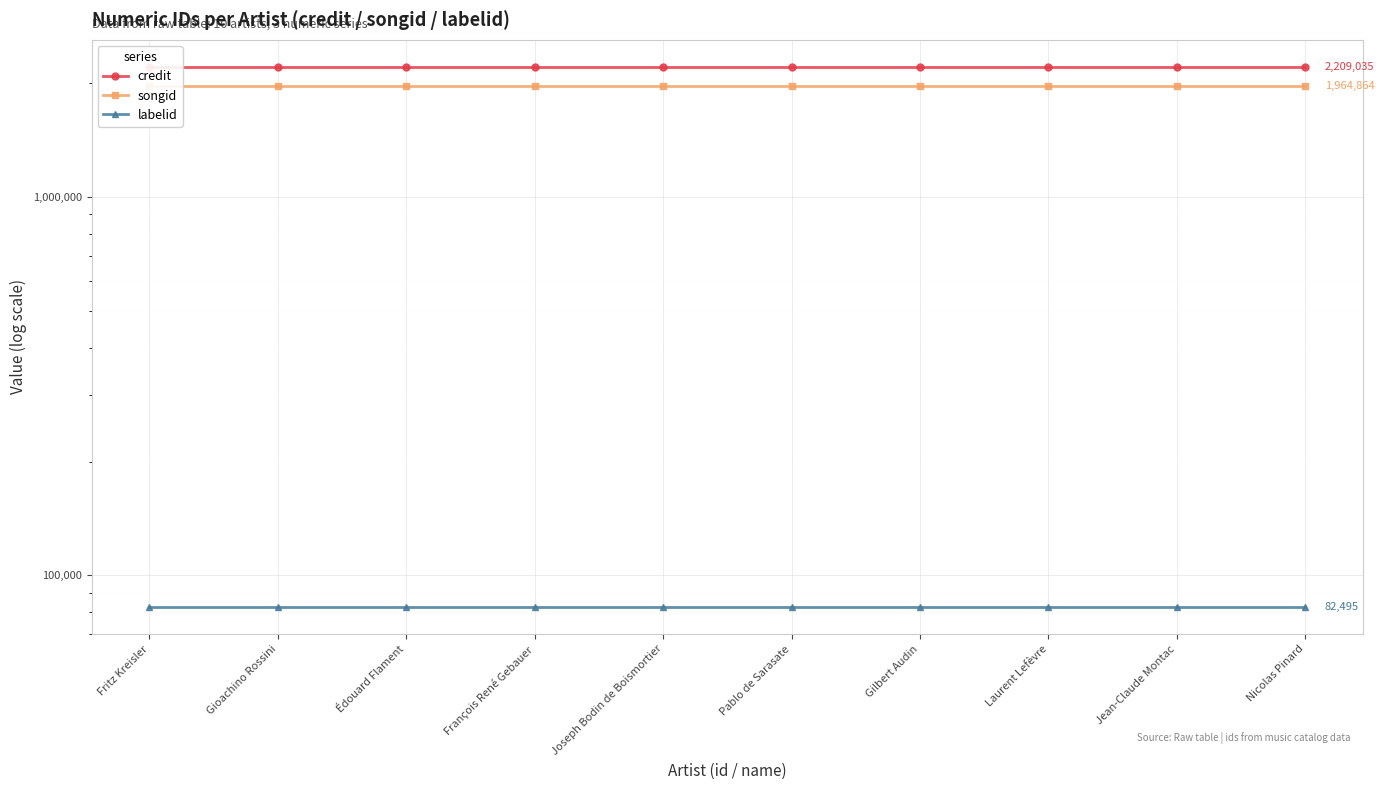

True or false: credit and songid cross at least once.

False